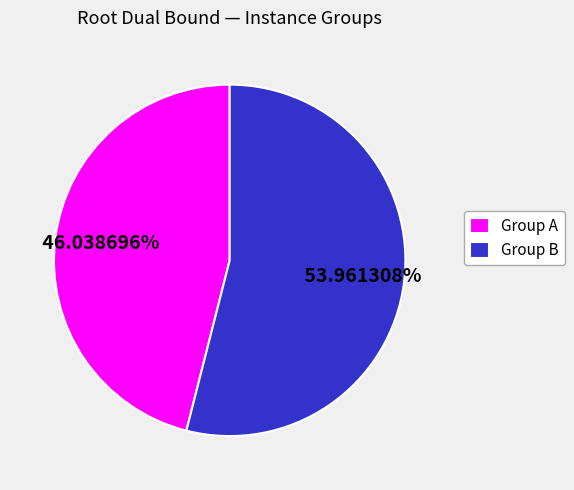

Which slice is the smallest?

Group A